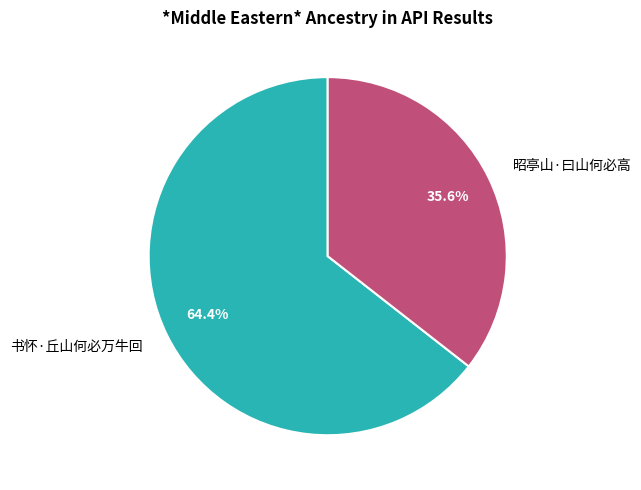

Combined, do 昭亭山·曰山何必高 and 书怀·丘山何必万牛回 account for over 50%?

Yes